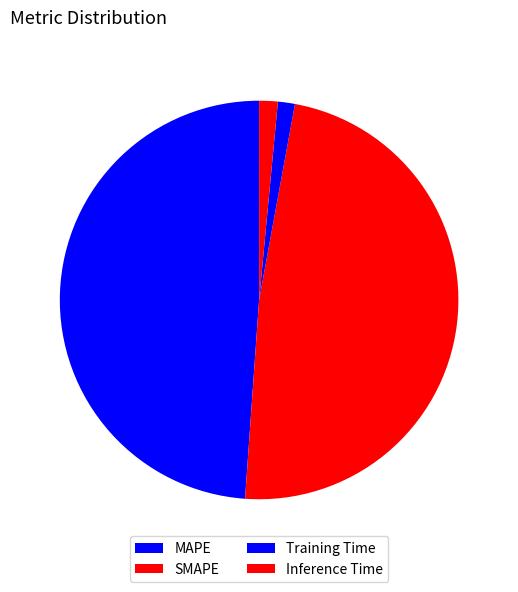

How many segments does this pie chart have?

4